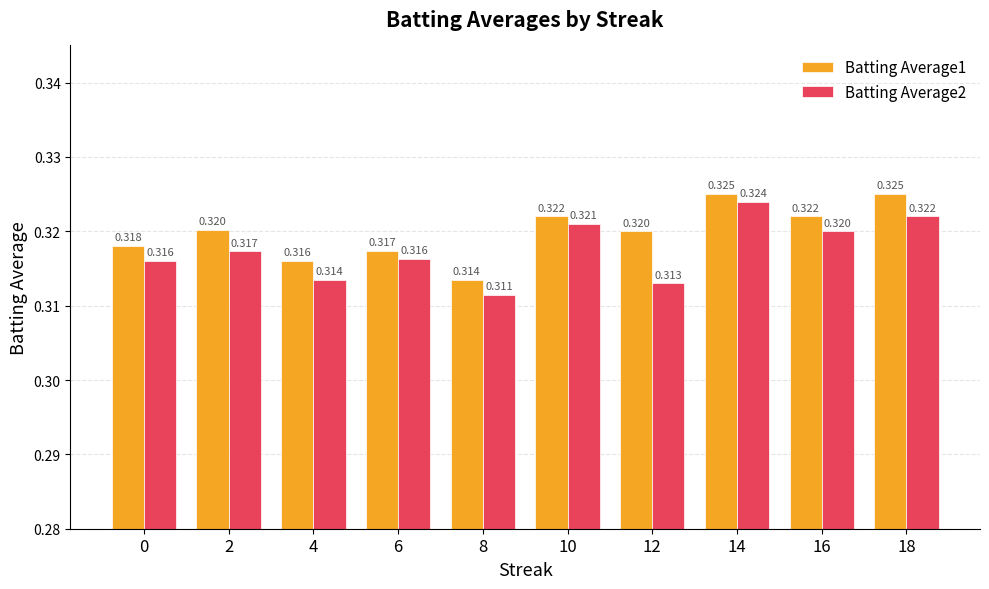

What is the average value of the Batting Average2 series?

0.3